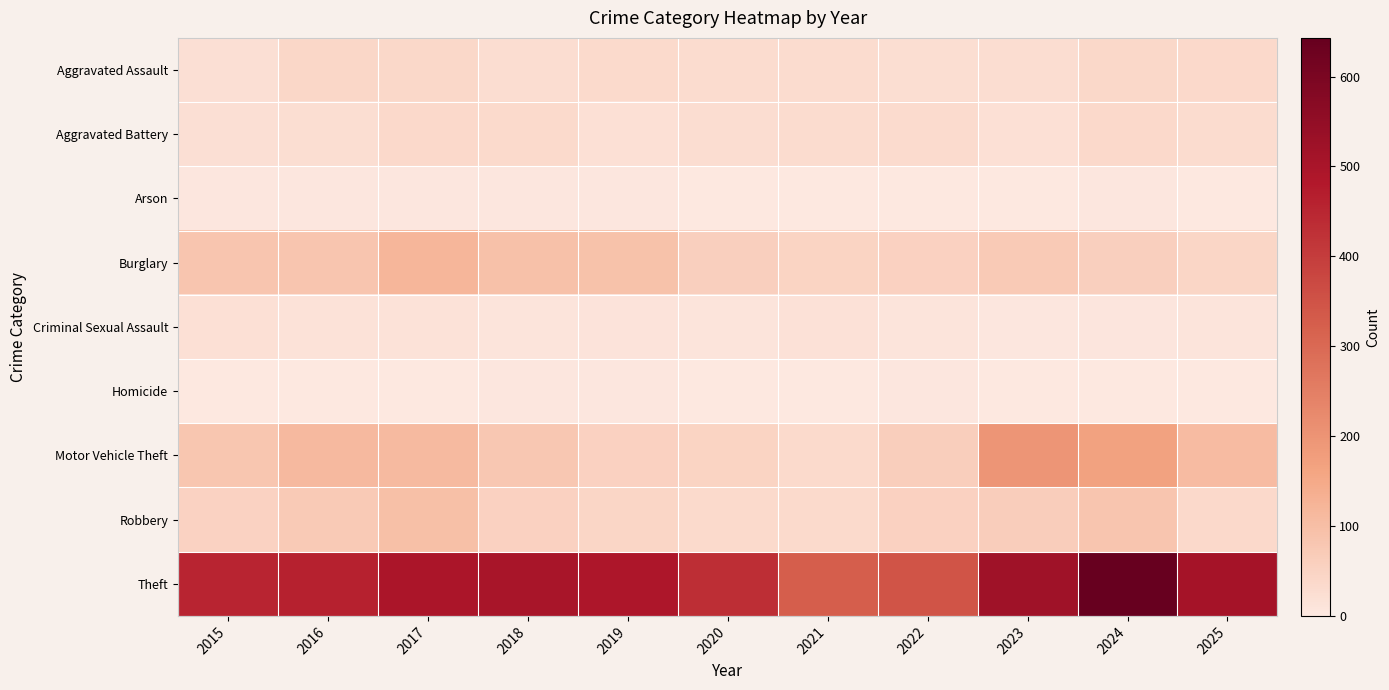

Which series has the largest total across all categories?

Theft